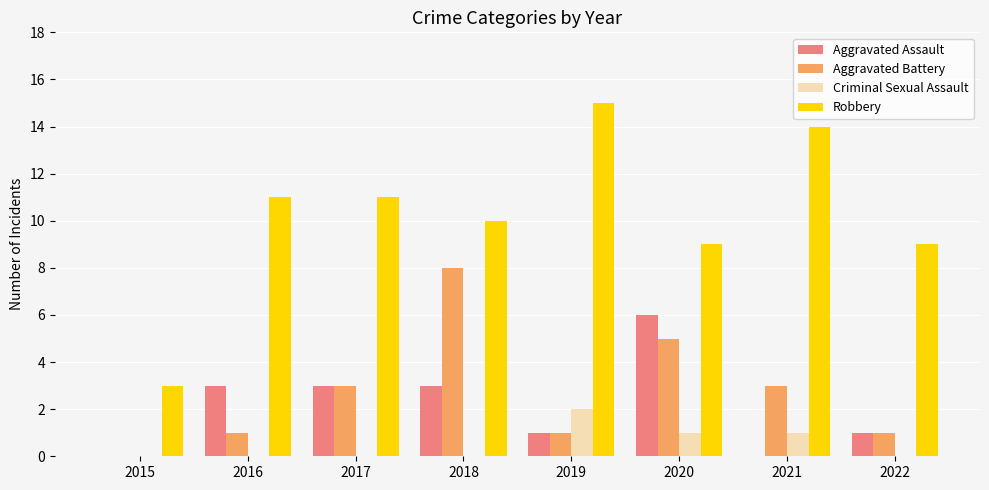

Reading right to left, transcribe all the data shown in this chart.

Aggravated Assault: 1	0	6	1	3	3	3	0
Aggravated Battery: 1	3	5	1	8	3	1	0
Criminal Sexual Assault: 0	1	1	2	0	0	0	0
Robbery: 9	14	9	15	10	11	11	3